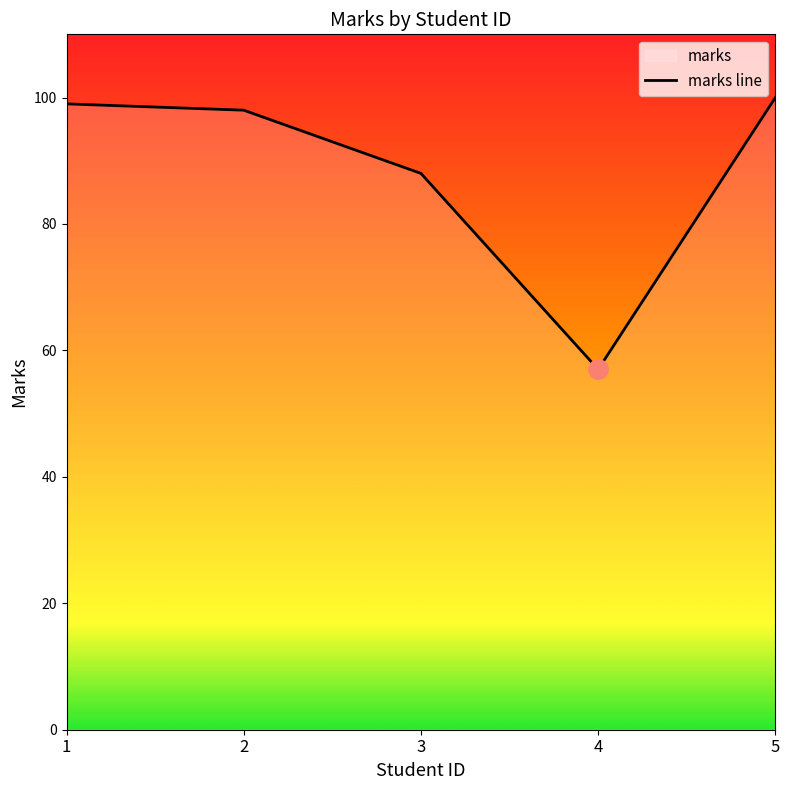

The value at 5 is 51. True or false?

False